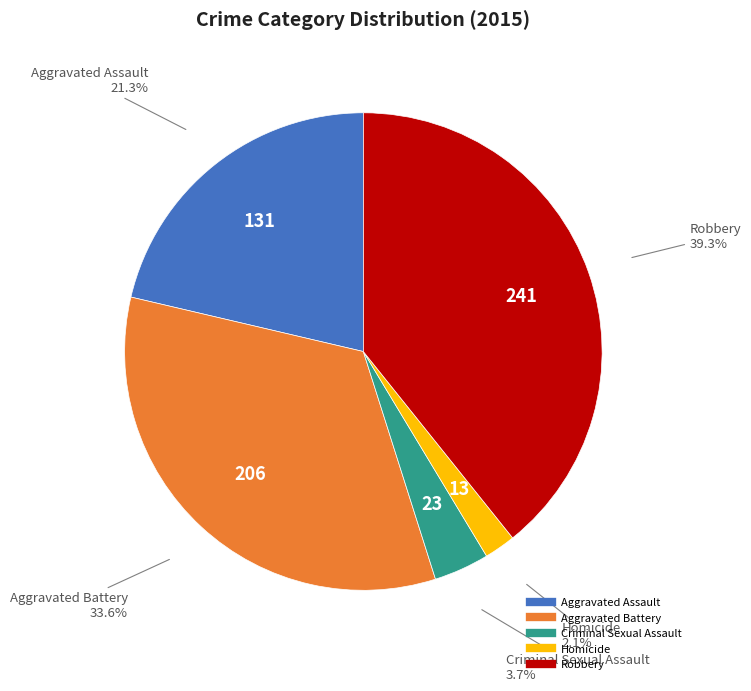

Is there any slice that represents more than half of the pie?

No